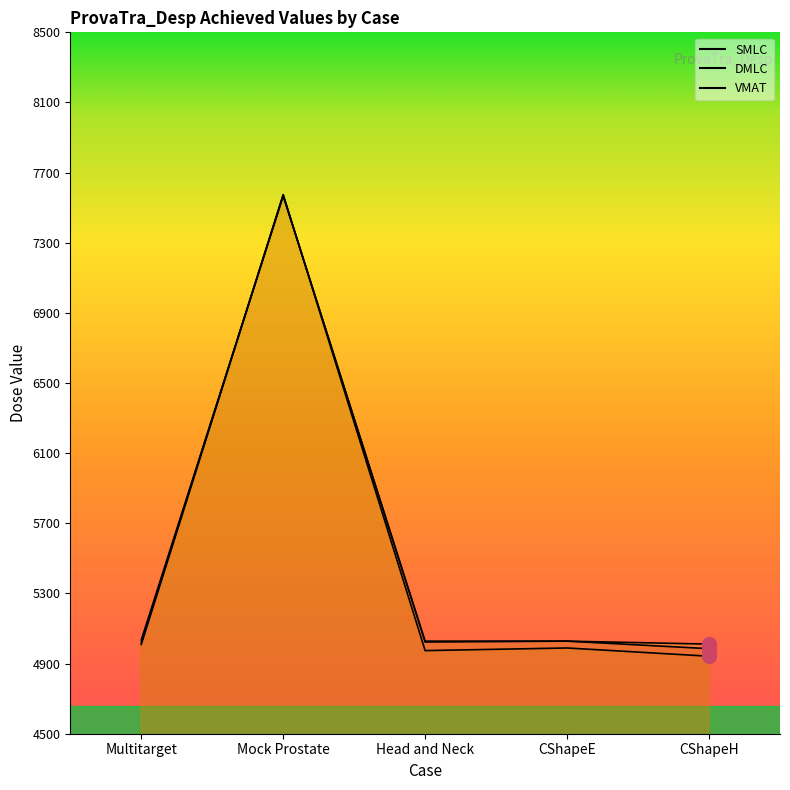

Which label corresponds to the smallest value in the chart?

CShapeH